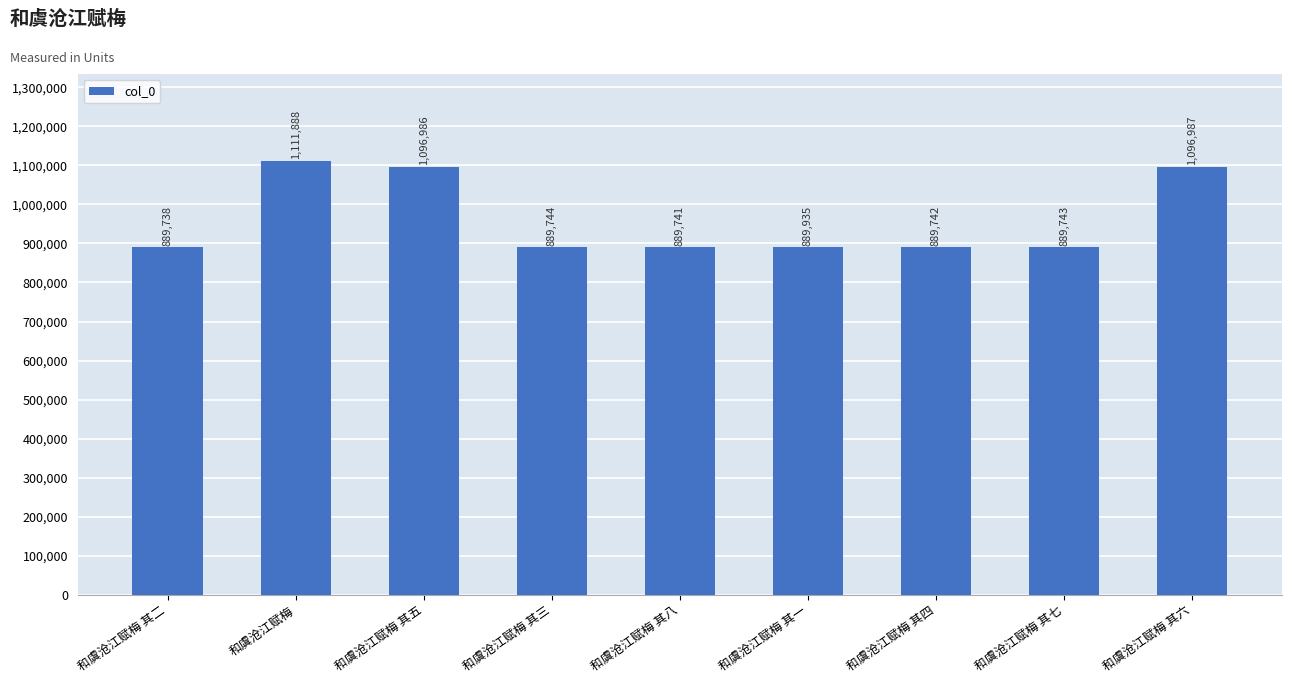

What is the difference between the second highest and second lowest values?

207246